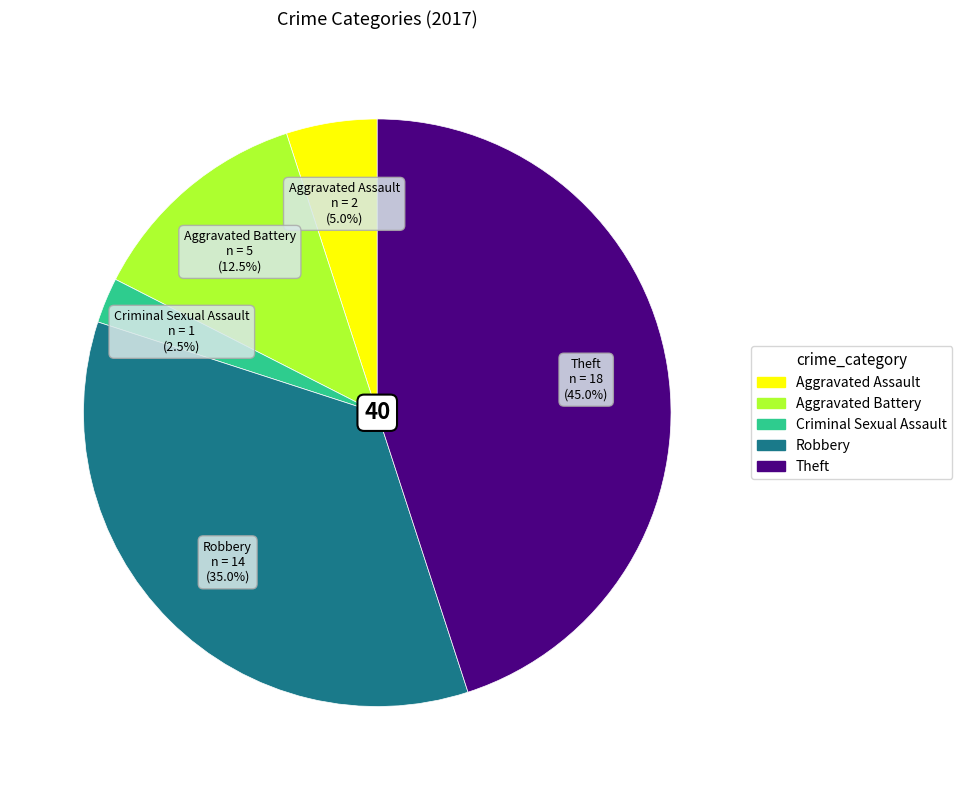

Between Robbery and Theft, which is larger?

Theft